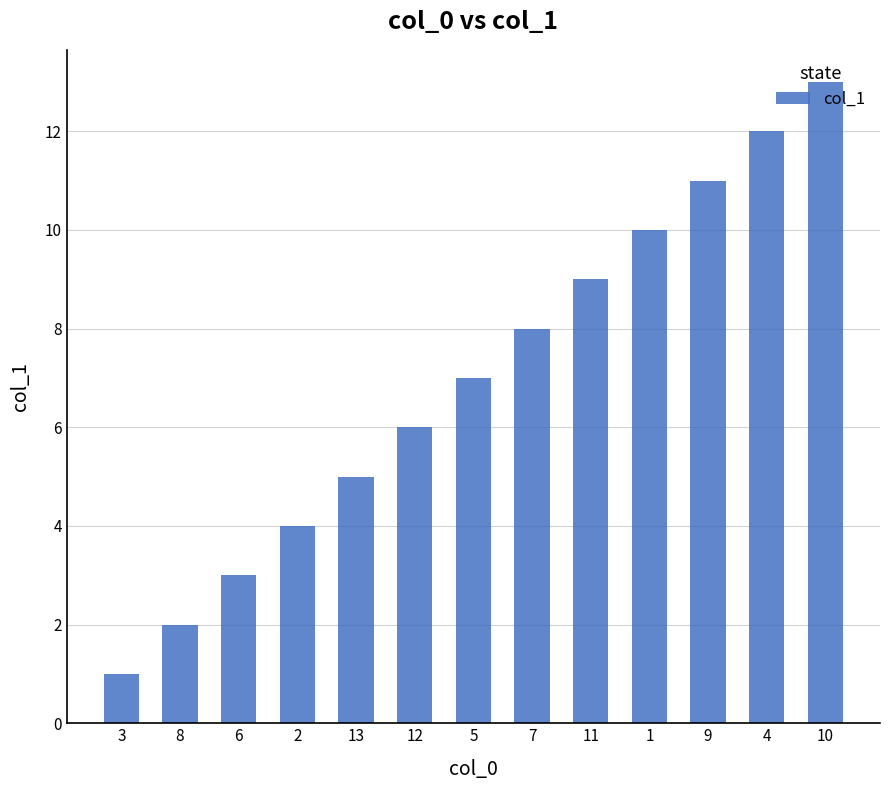

What is the minimum value shown in the chart?

1